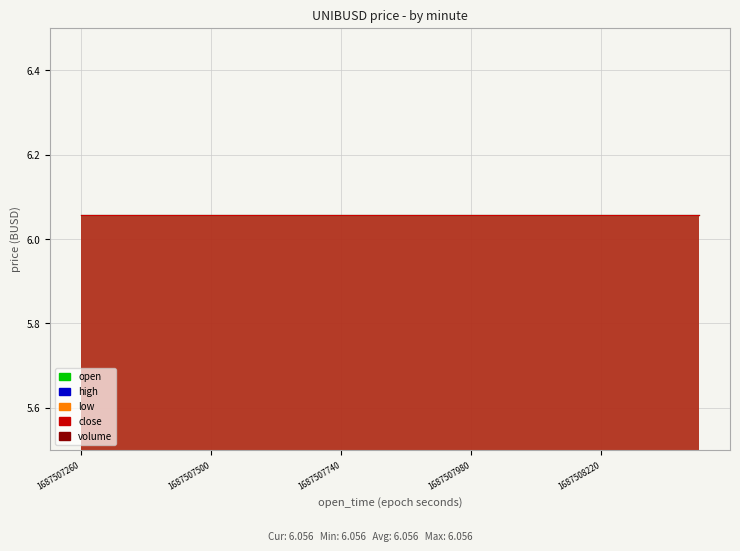

Between 1687507980000 and 1687507560000, which is larger?

1687507980000